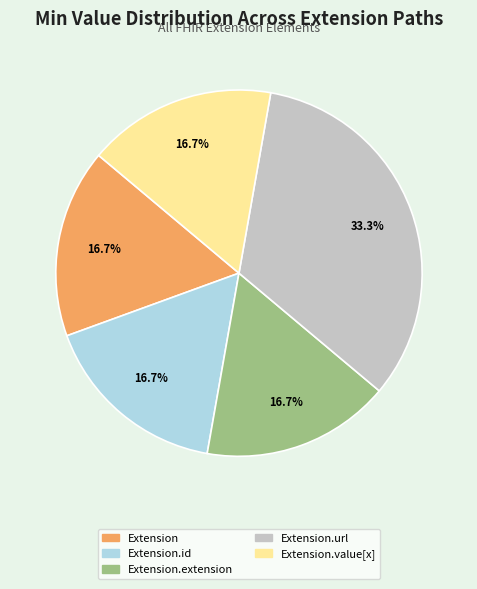

Is there any slice that represents more than half of the pie?

No